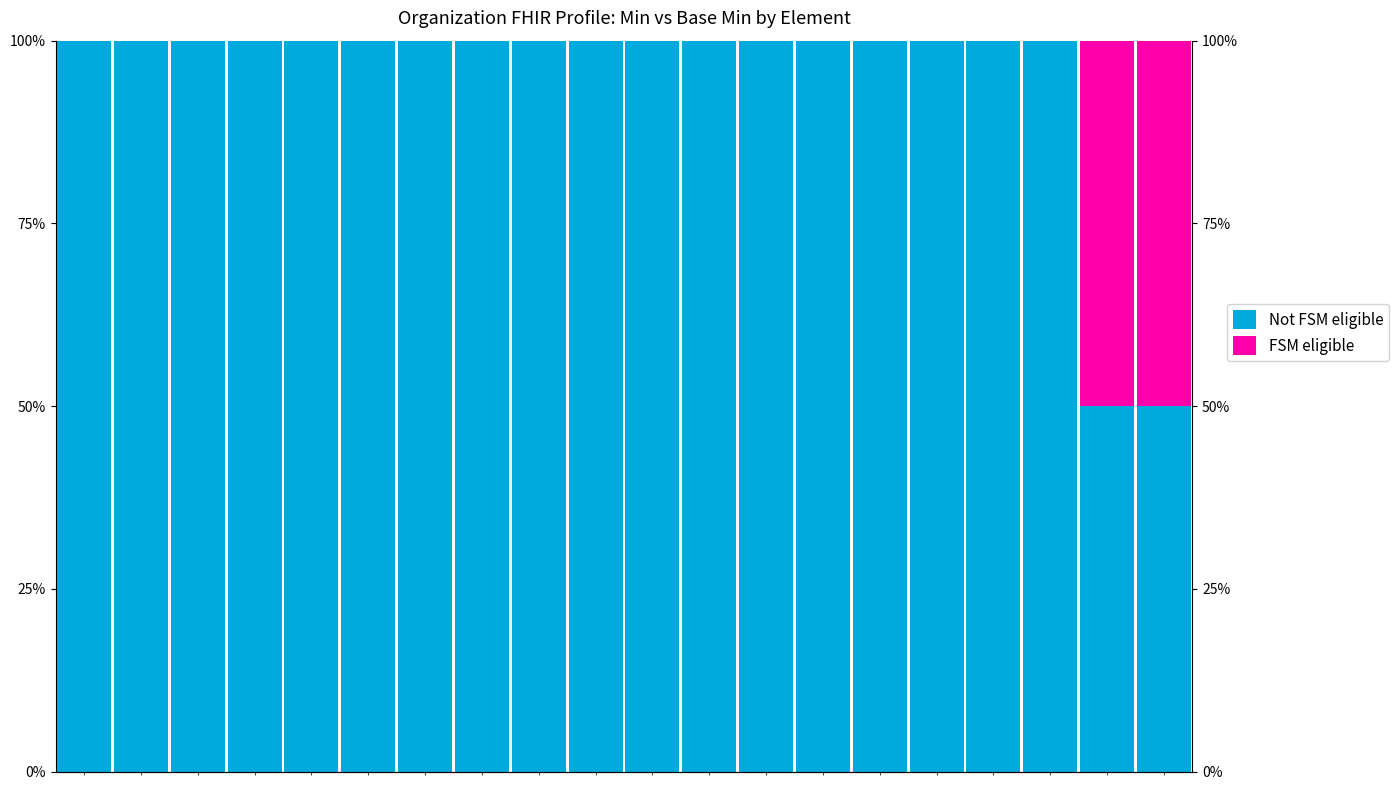

Reading right to left, list all the values displayed in this chart.

Not FSM eligible: 50	50	100	100	100	100	100	100	100	100	100	100	100	100	100	100	100	100	100	100
FSM eligible: 50	50	0	0	0	0	0	0	0	0	0	0	0	0	0	0	0	0	0	0